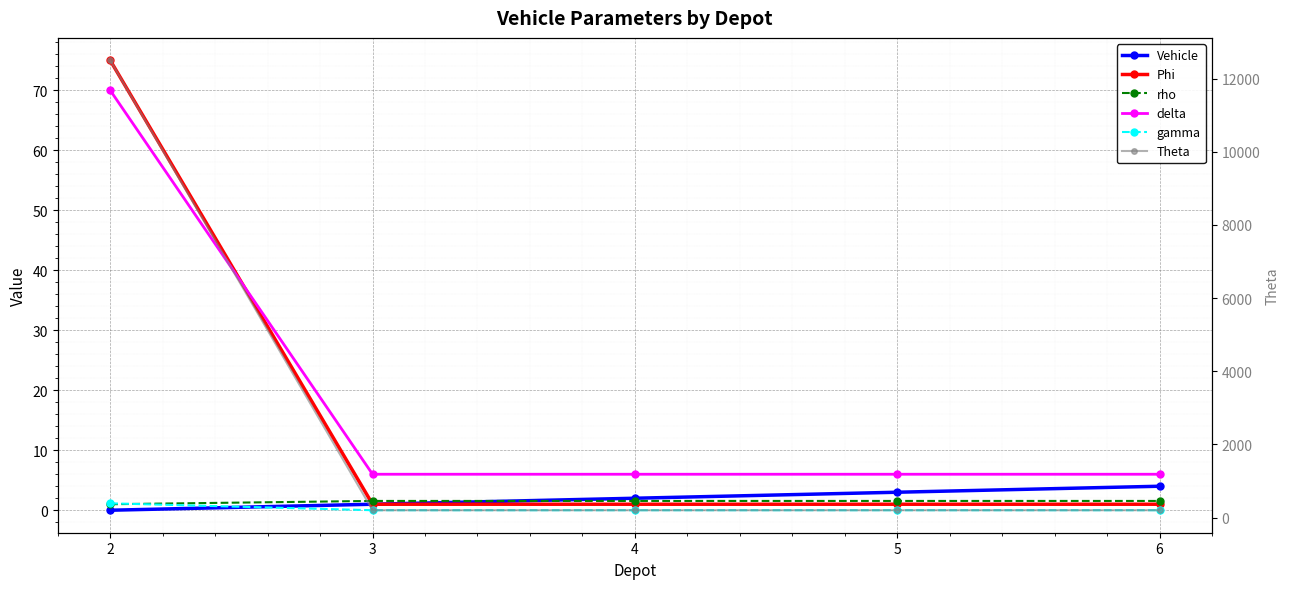

Between 5 and 6, which series saw the biggest shift?

Vehicle